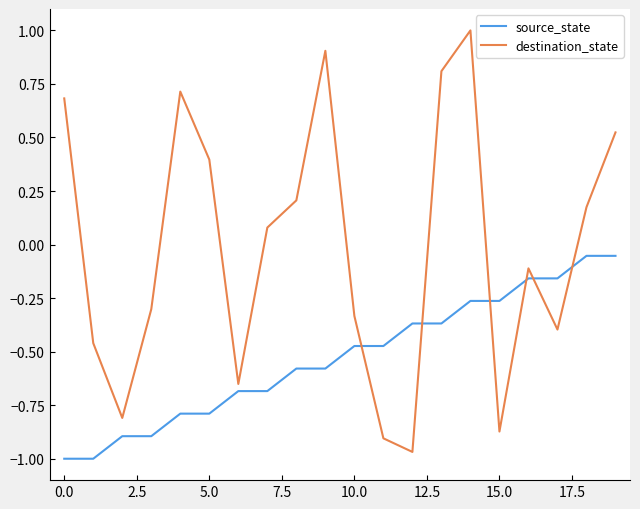

Rank the series by their average value, from lowest to highest.

source_state, destination_state